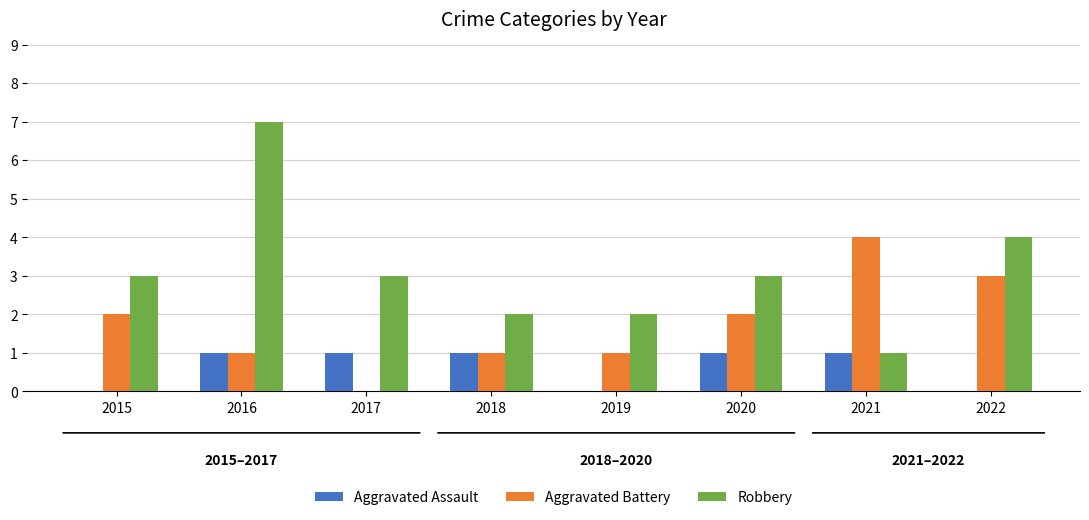

True or false: Aggravated Battery has a value of 4 at 2021.

True